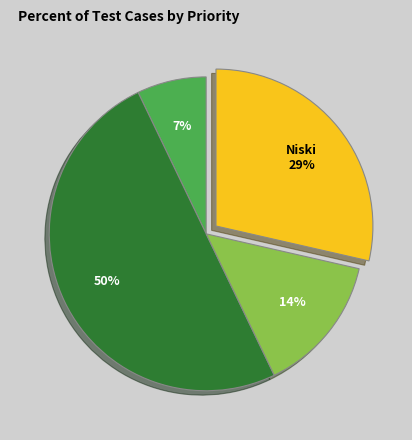

To the nearest percent, what is the average slice percentage?

25%